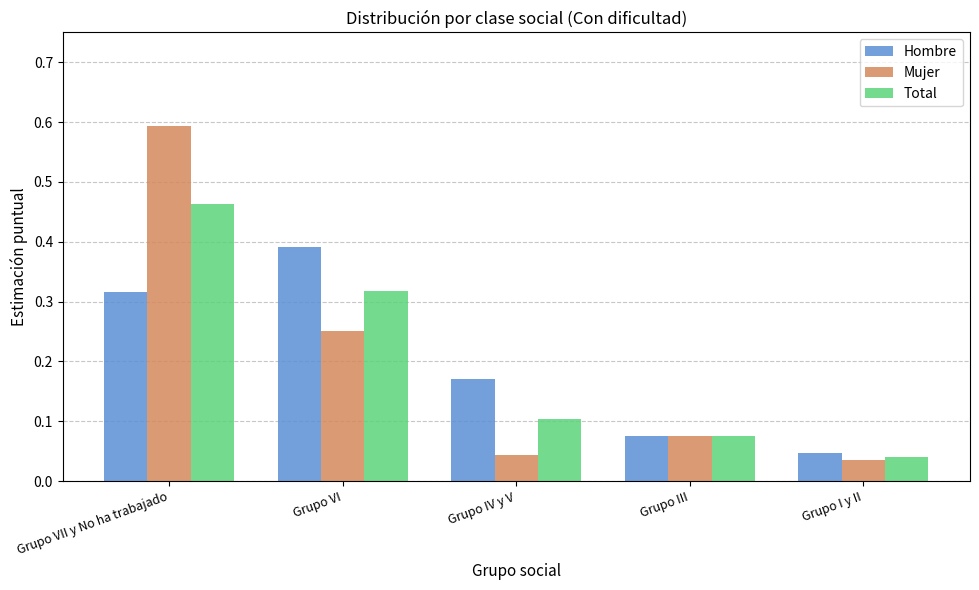

What is the sum of all Total values?

1.0